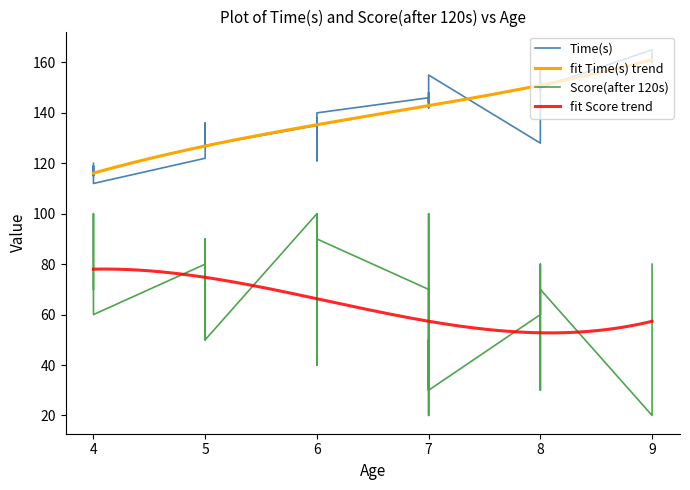

Reading left to right, list all the values displayed in this chart.

Time(s): 136	155	128	140	120	165	142	130	125	152	115	138	160	145	122	137	150	127	148	112	163	158	135	144	123	136	149	119	146	121
Score(after 120s): 70	30	60	90	70	20	100	50	90	80	100	80	70	50	80	40	70	50	30	60	80	30	100	20	50	60	40	90	70	100